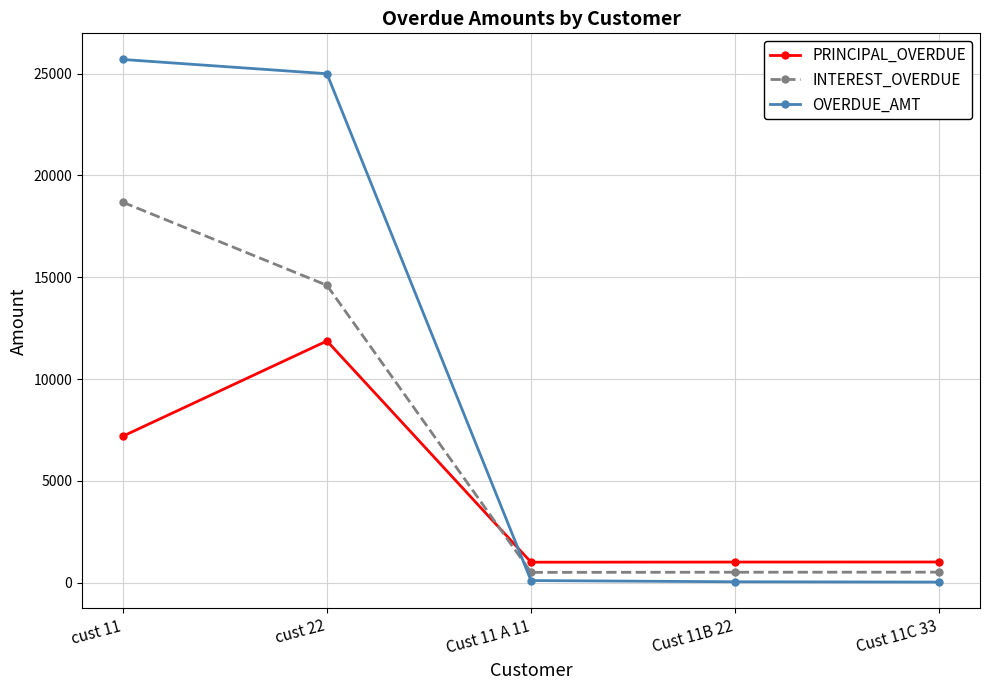

At cust 22, list the series in order from smallest to largest.

PRINCIPAL_OVERDUE, INTEREST_OVERDUE, OVERDUE_AMT